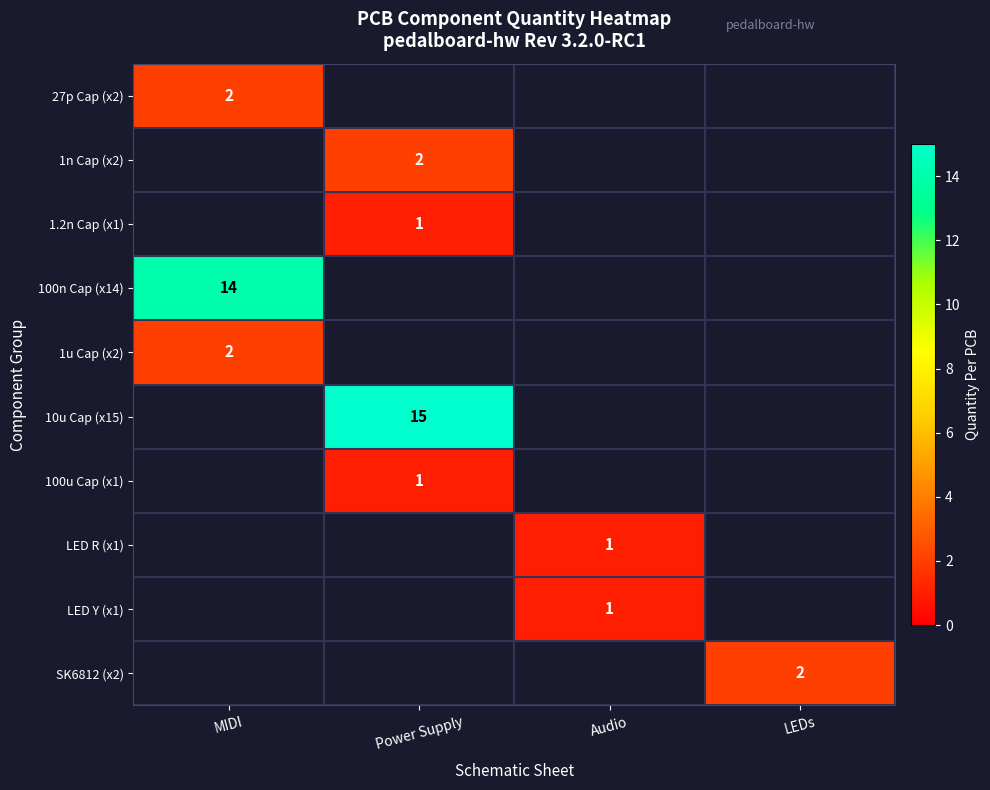

At how many categories does at least one series exceed 6?

2